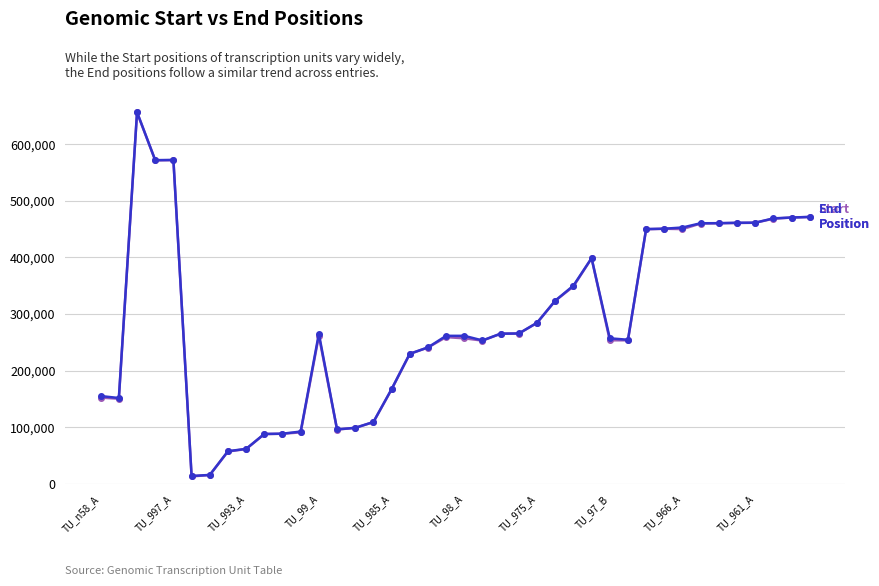

How many data points does each series have?

40